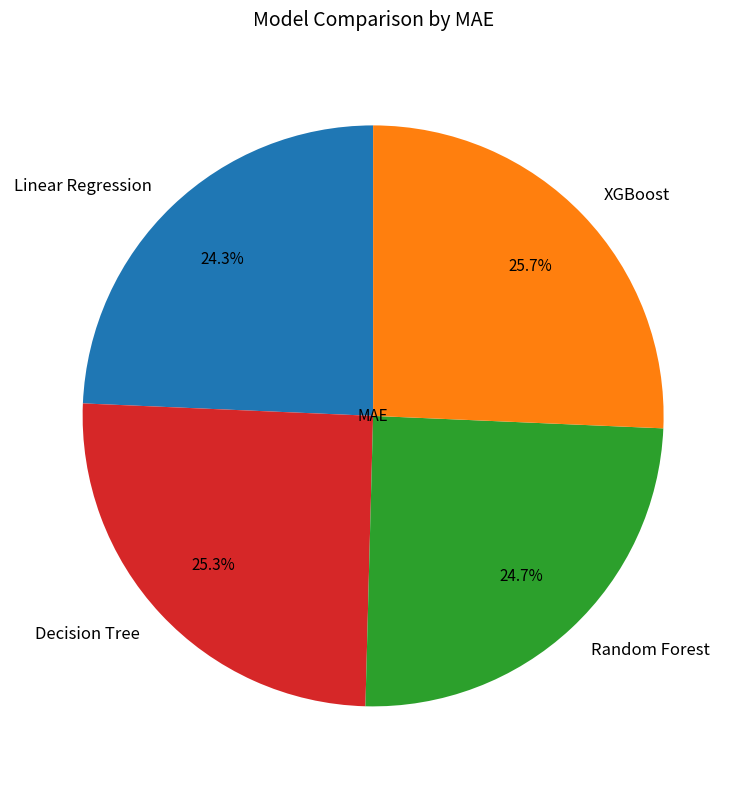

How much of the chart is everything except Linear Regression?

75.7%